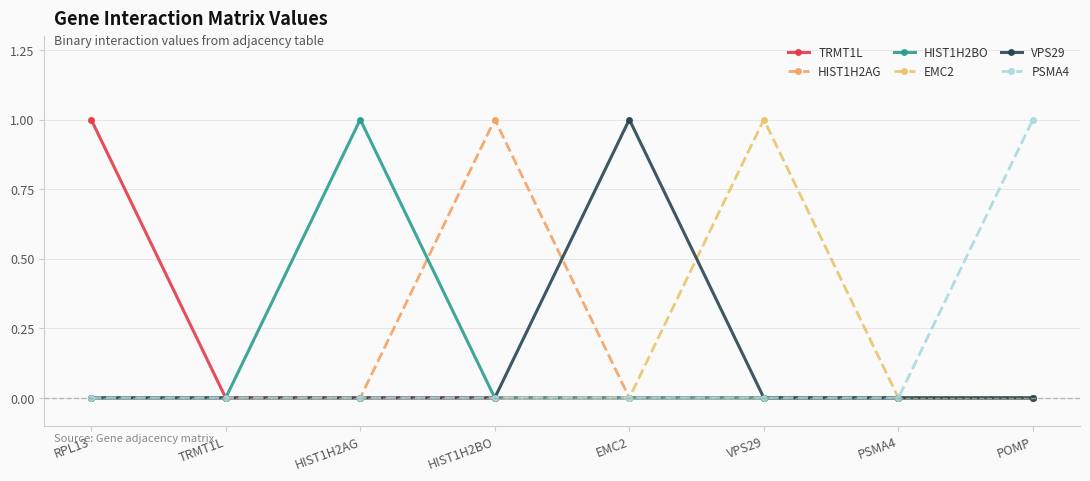

Reading left to right, transcribe all the data shown in this chart.

TRMT1L: 1	0	0	0	0	0	0	0
HIST1H2AG: 0	0	0	1	0	0	0	0
HIST1H2BO: 0	0	1	0	0	0	0	0
EMC2: 0	0	0	0	0	1	0	0
VPS29: 0	0	0	0	1	0	0	0
PSMA4: 0	0	0	0	0	0	0	1